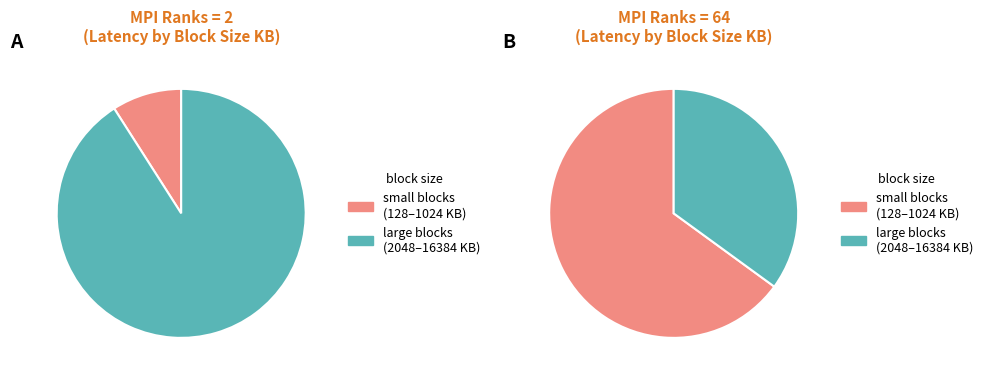

What portion of the pie excludes 4096?

90.0%